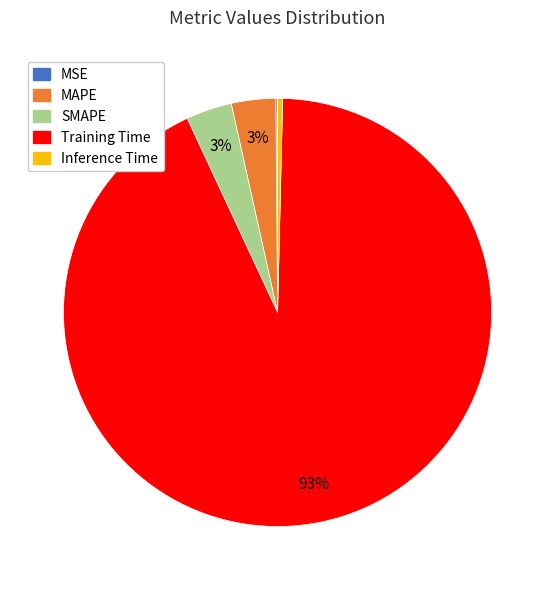

What is the largest slice in the pie chart?

Training Time